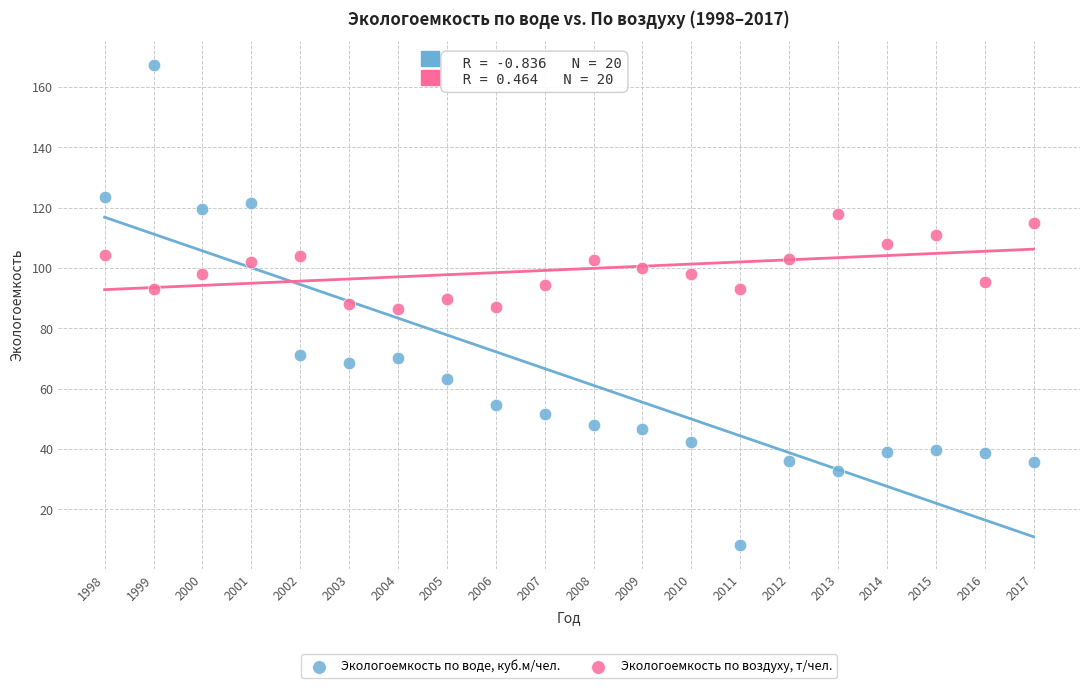

Which series contains the lowest Y value?

Экологоемкость по воде, куб.м/чел.